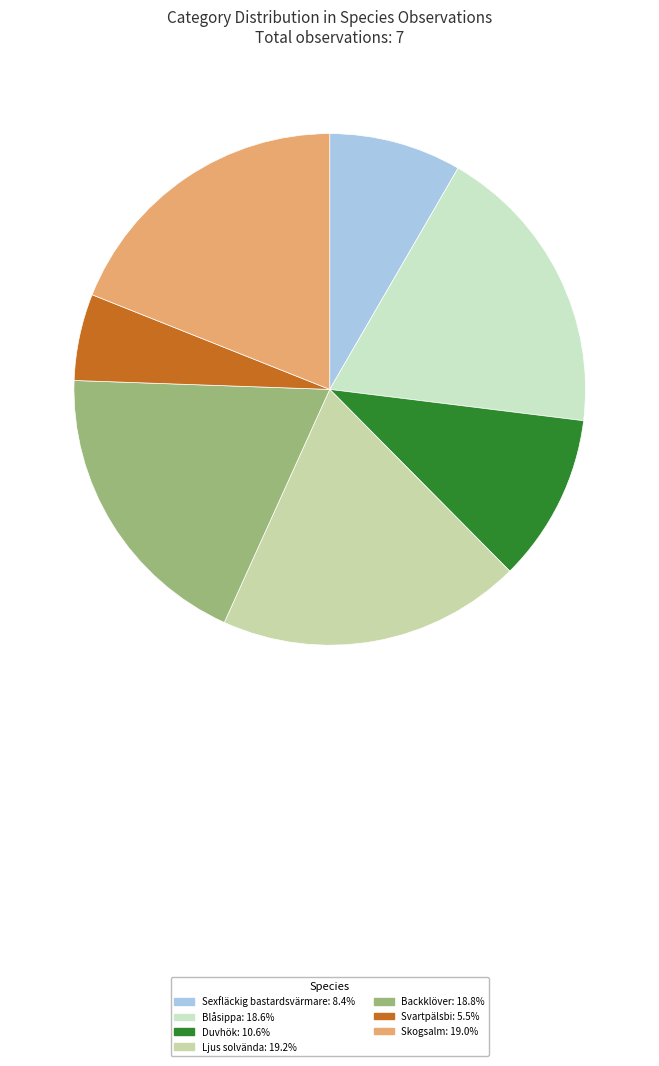

Count the number of slices in the pie.

7